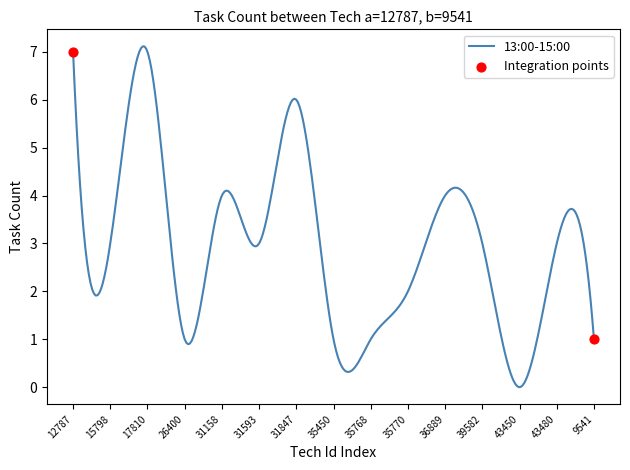

What is the maximum value shown in the chart?

7.1